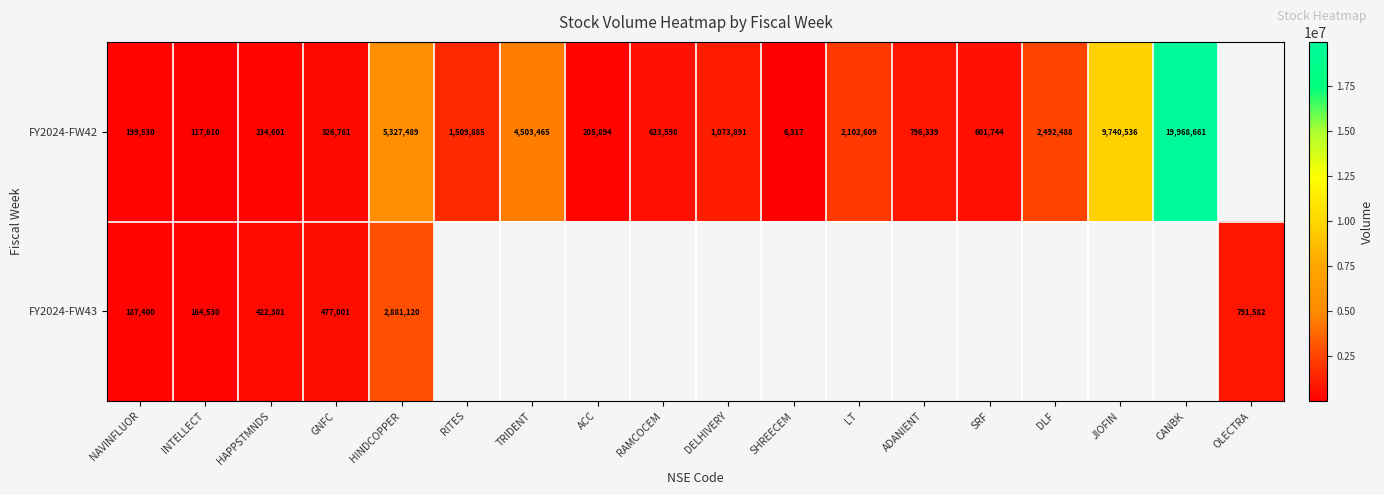

At which category does the chart reach its peak across all series?

CANBK